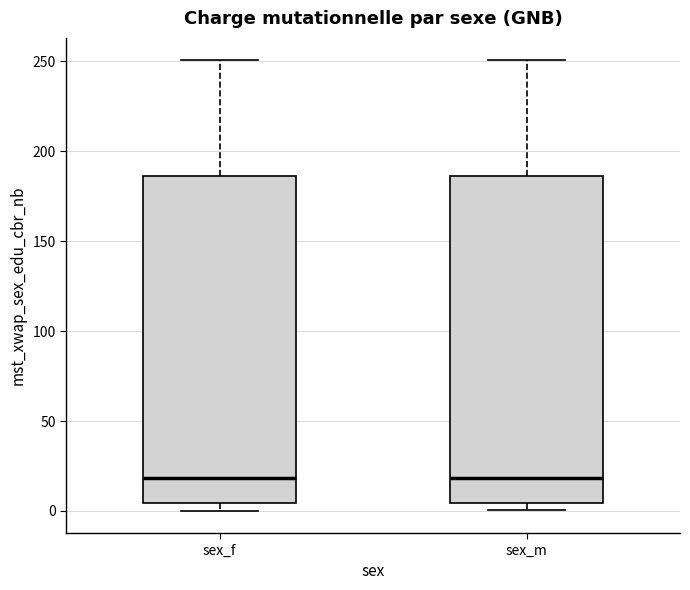

Reading left to right, read every box against the y-axis: the position of its median line, the range the box covers, and the ends of its whiskers. The values are not printed on the chart, so give them approximately, as read against the axis.

sex_f: median 20, box 5 to 185, whiskers 0 to 250
sex_m: median 20, box 5 to 185, whiskers 0 to 250